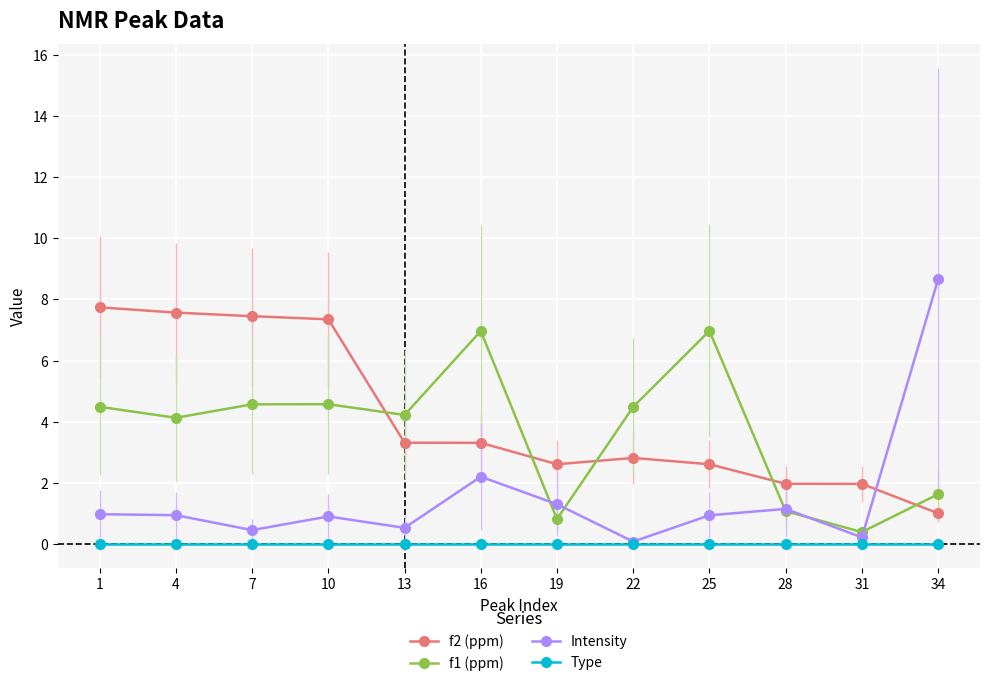

What is the spread (max minus min) of values at 25?

7.0